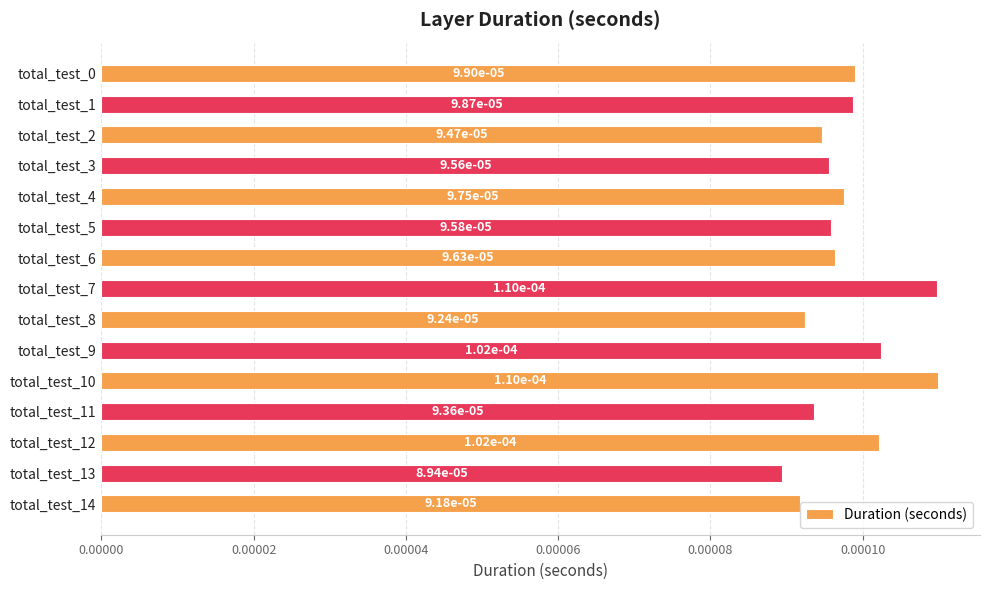

Count the values in the range 0 to 1.

15